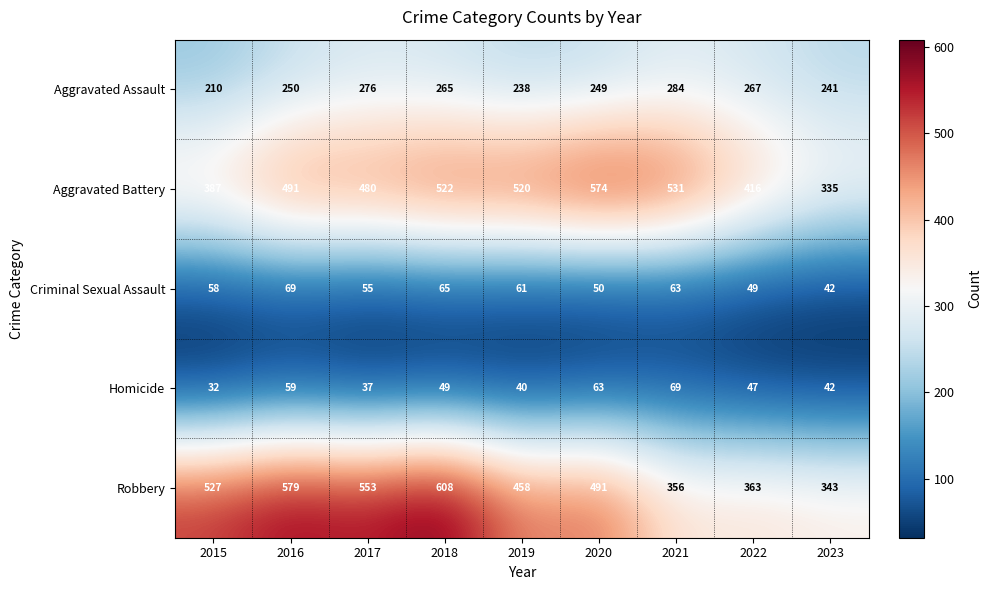

At which label is Criminal Sexual Assault closest to 55?

2017